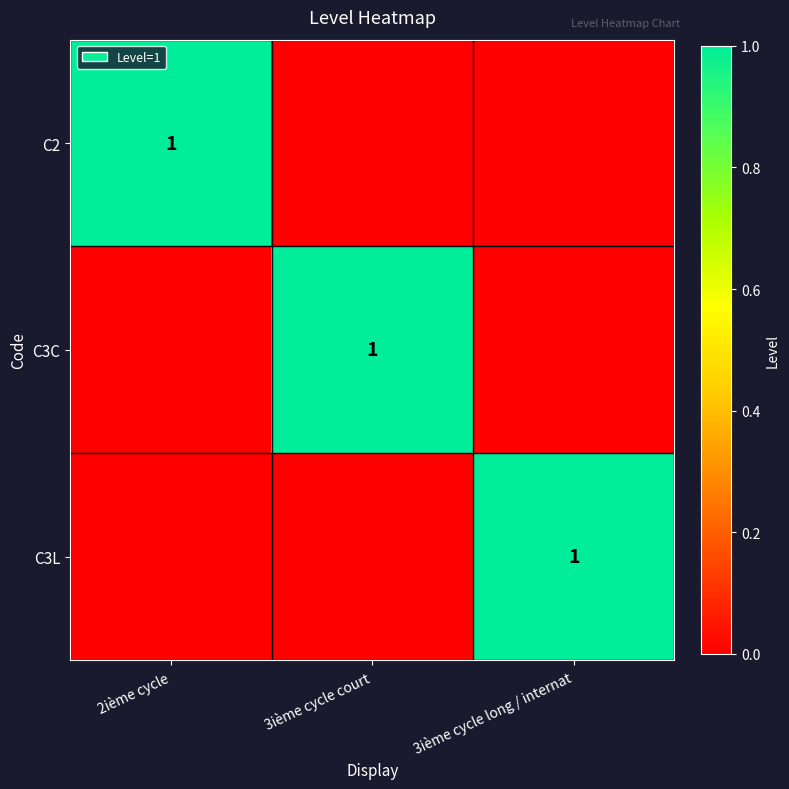

The value of C3C at 3ième cycle court is 1. True or false?

True